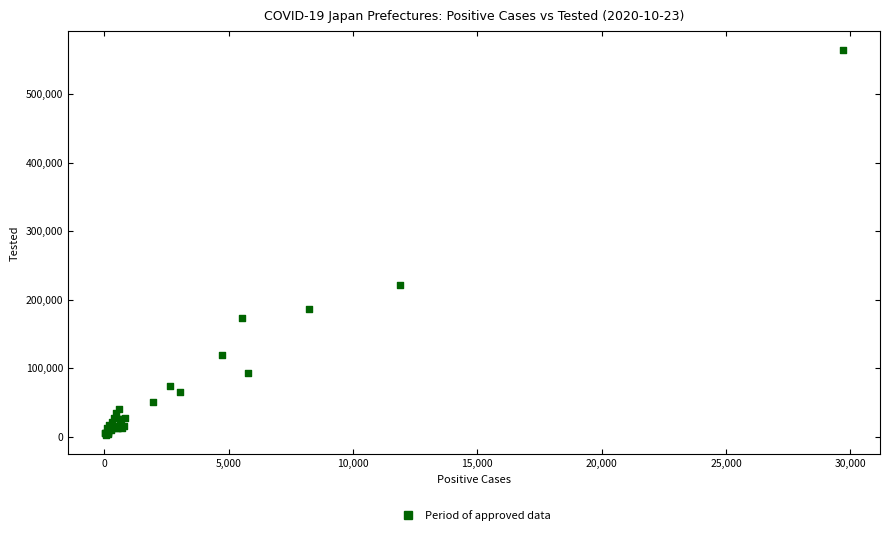

What Y value in the scatter plot is closest to 283216?

221805